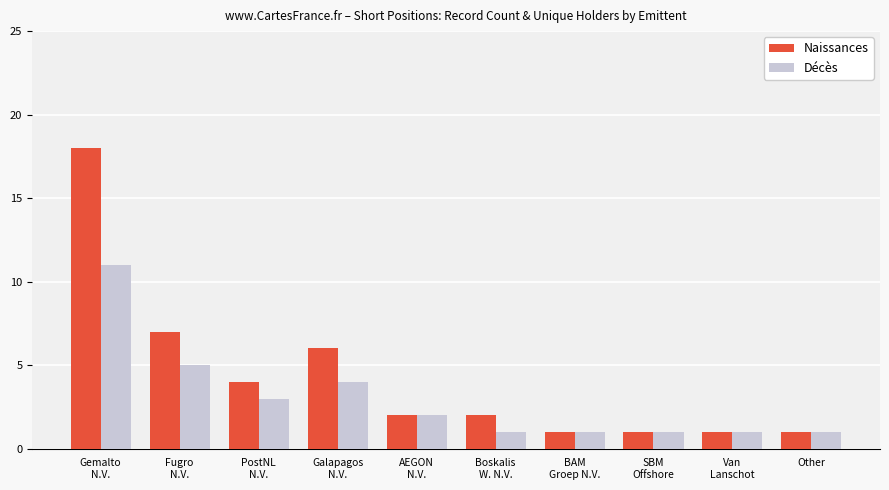

What position from the left is SBM
Offshore?

8